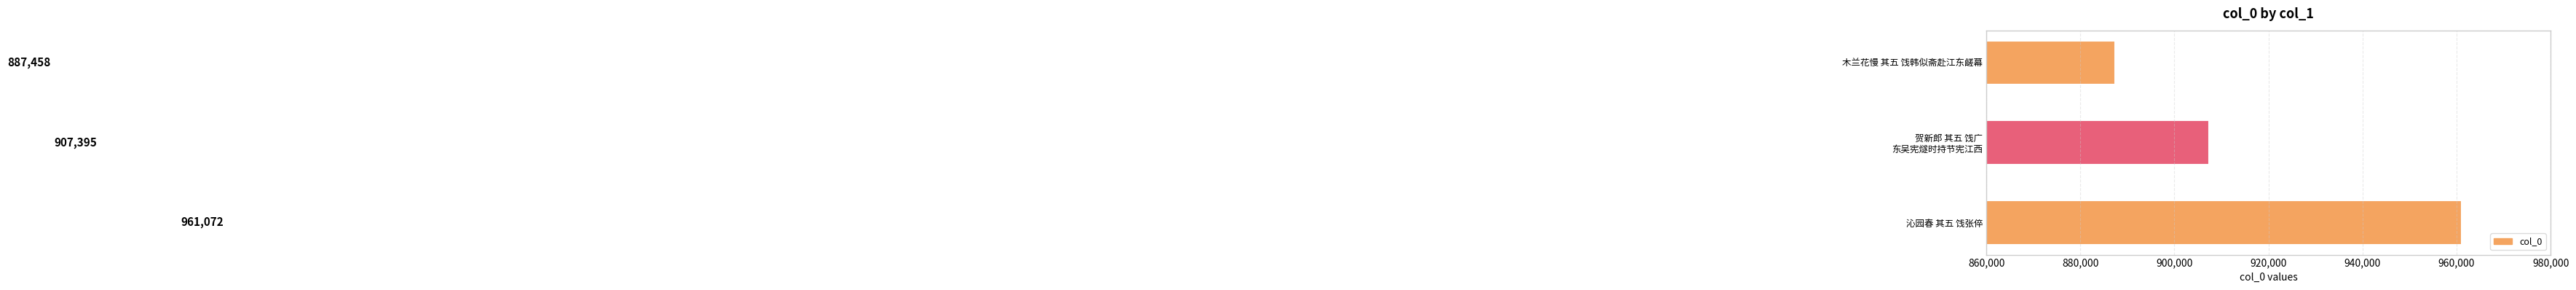

What is the value of the 1st bar from the top?

887458